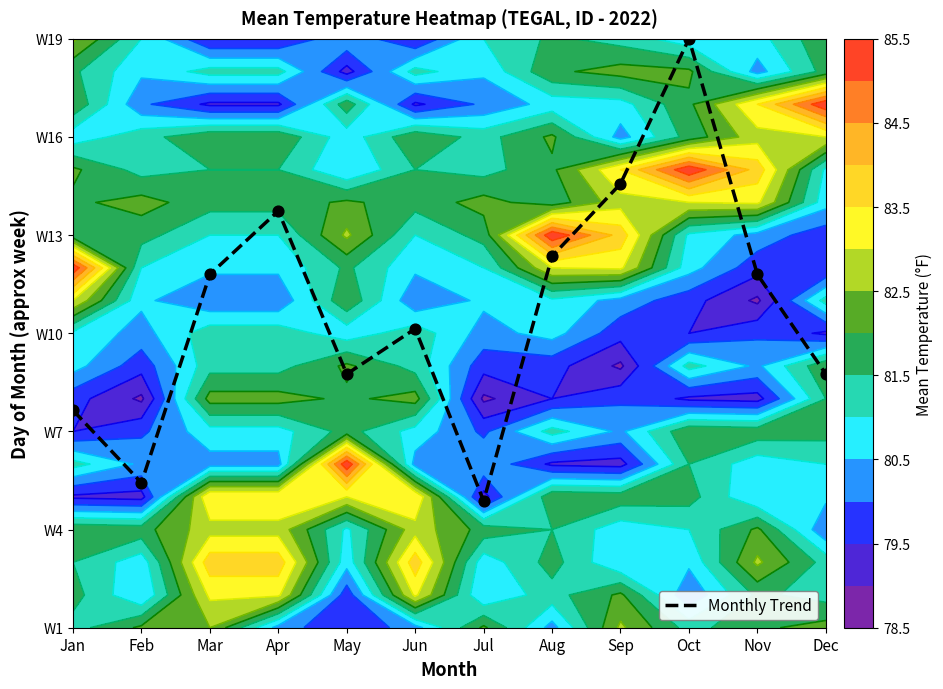

At which label is the value closest to 0?

Jul